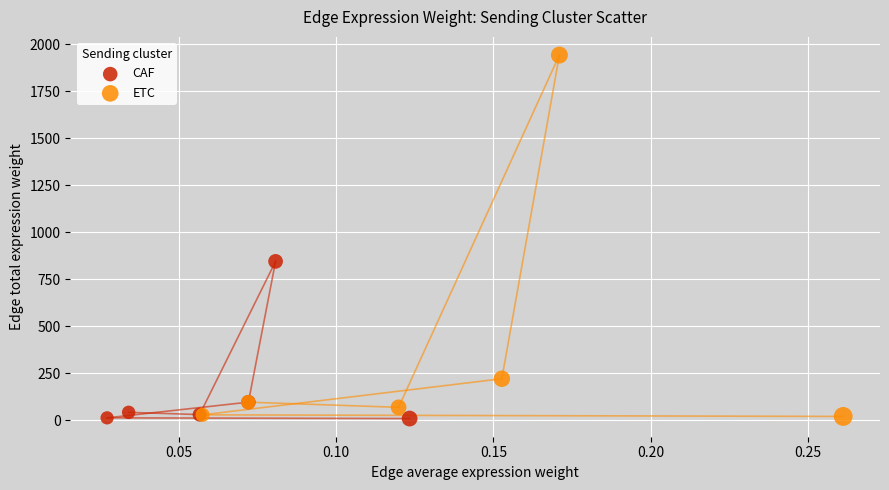

What are all the series names shown in the legend?

CAF, ETC